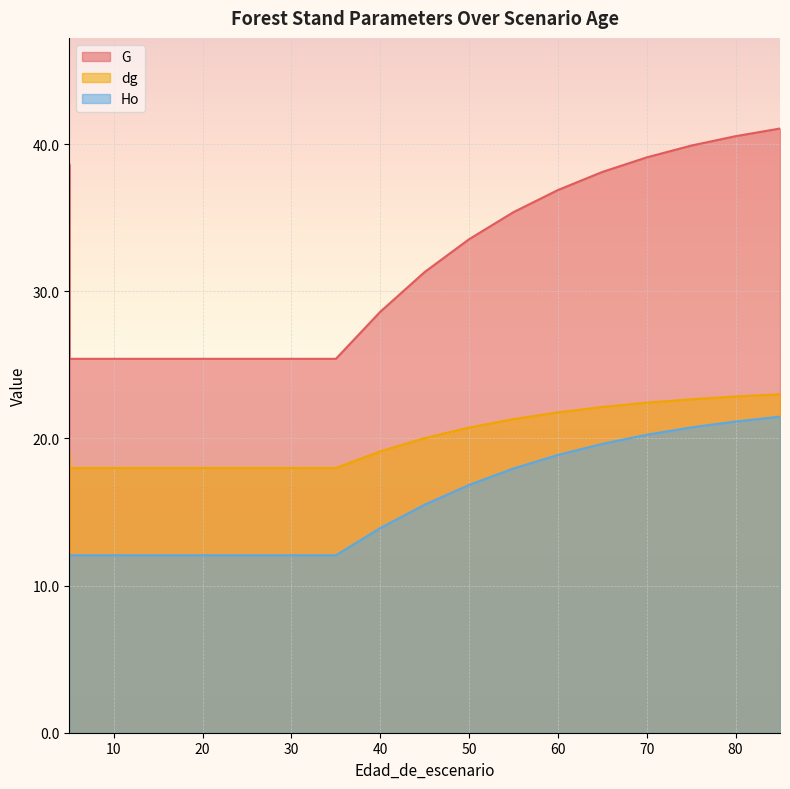

The value of G at 80 is 24.4. True or false?

False